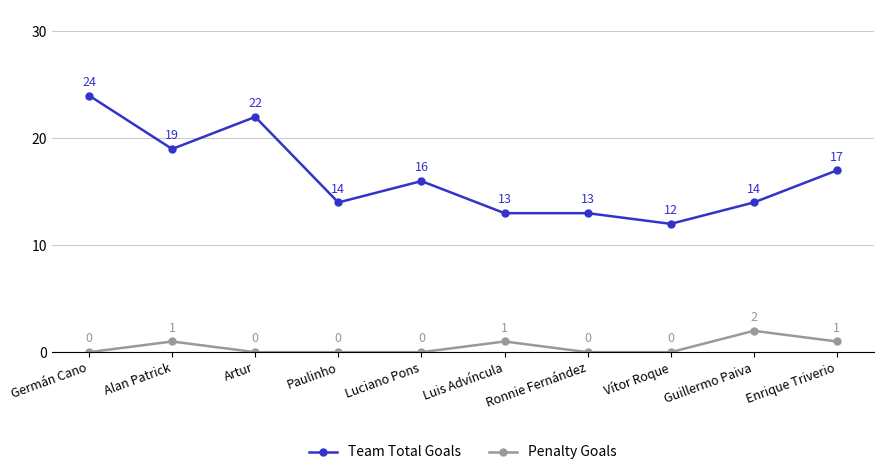

List the series in order of their overall mean, lowest first.

Penalty Goals, Team Total Goals